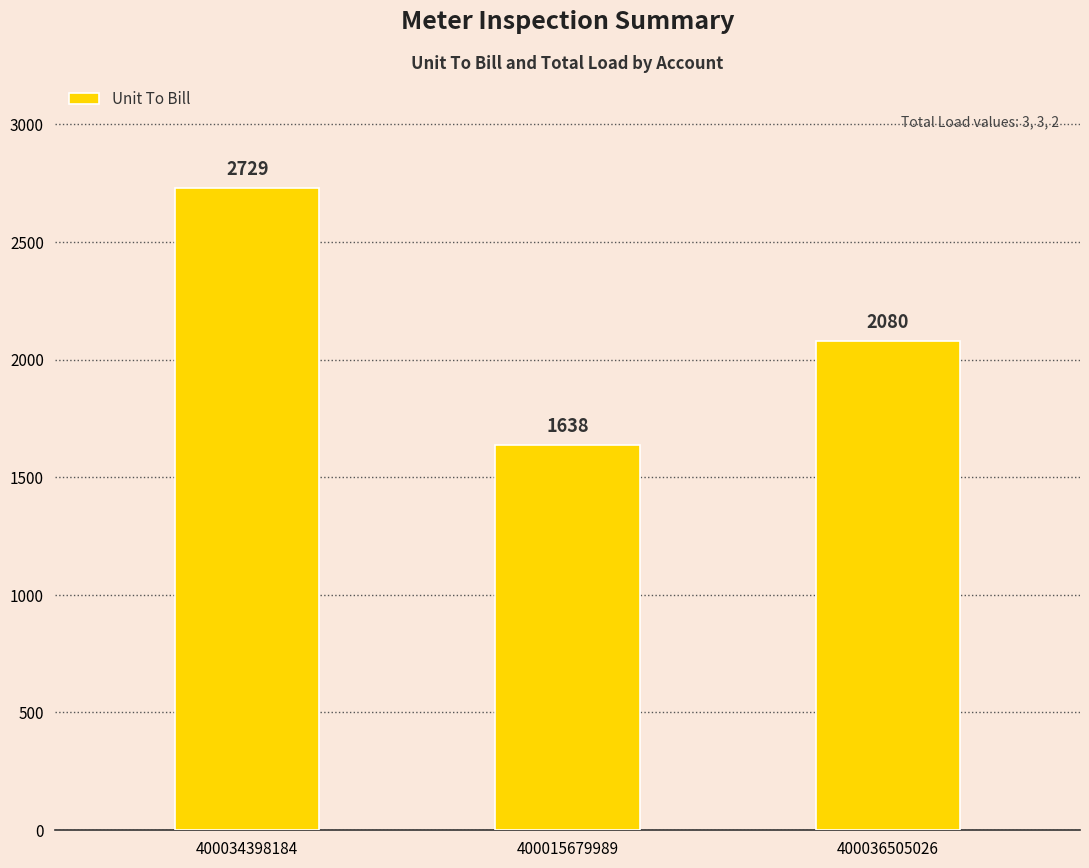

List the labels in order of value, largest first.

400034398184, 400036505026, 400015679989